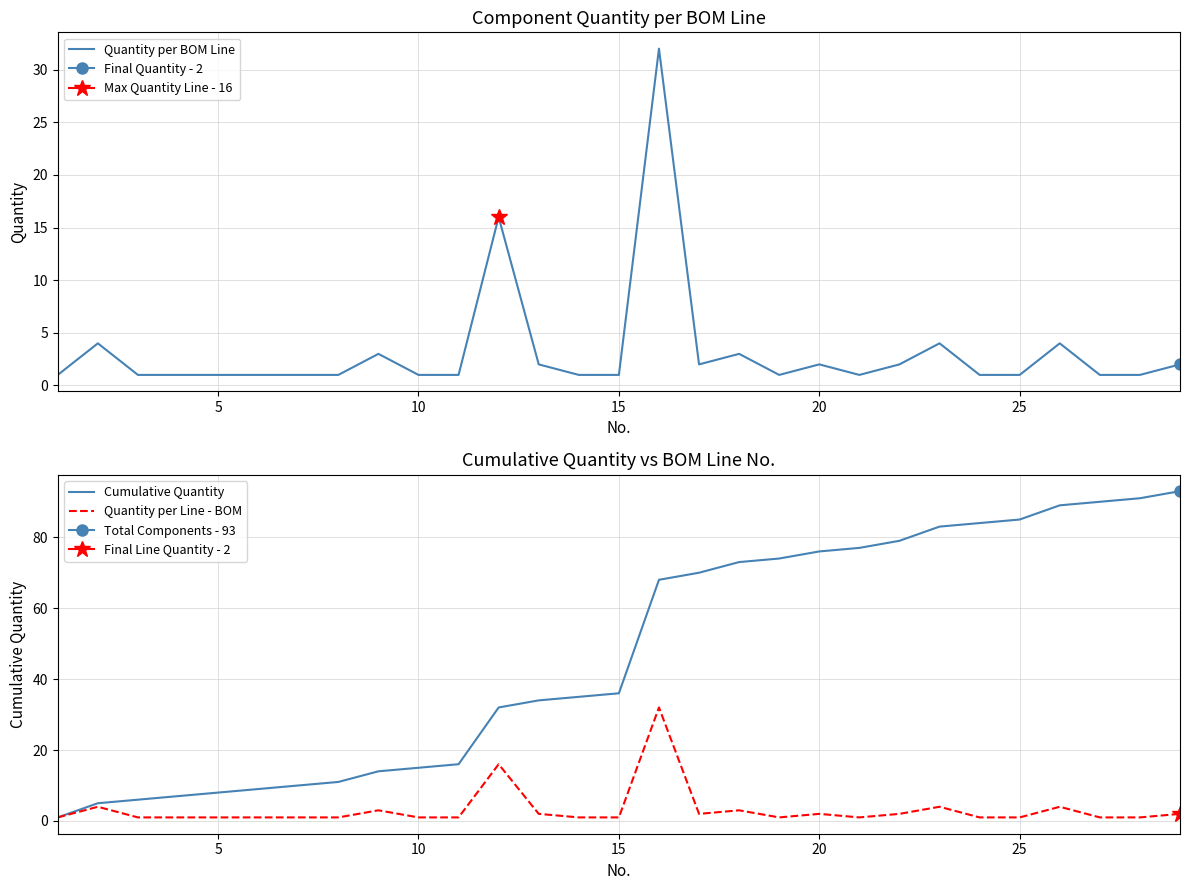

How many interior local valleys does the Quantity per Line - BOM series have?

3